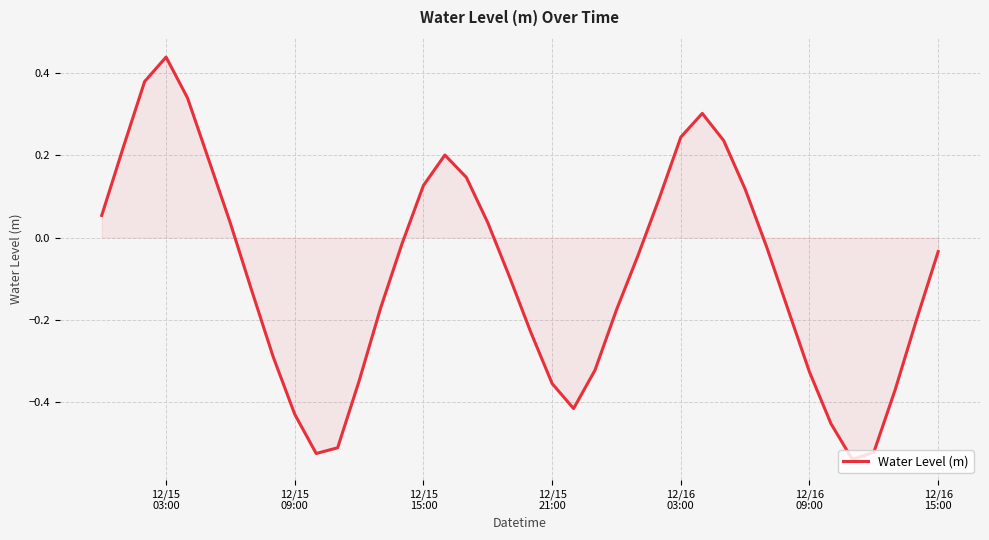

What is the difference between the maximum and minimum values?

1.0